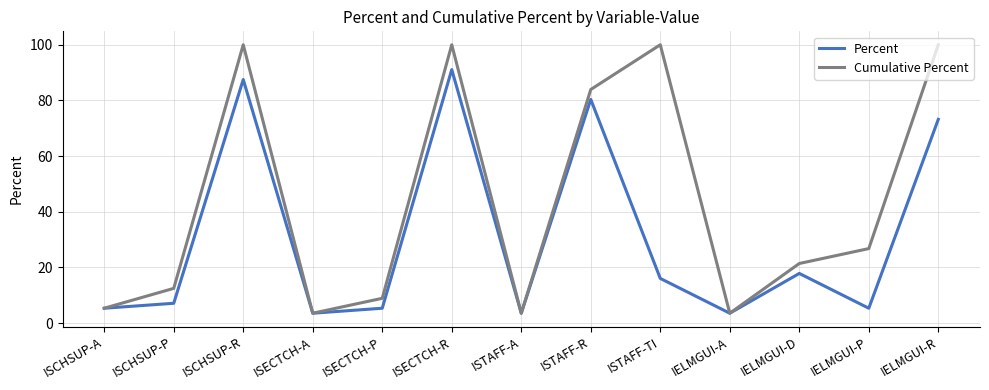

Is the value of Cumulative Percent at IELMGUI-R greater than the value of Percent at ISCHSUP-R?

Yes